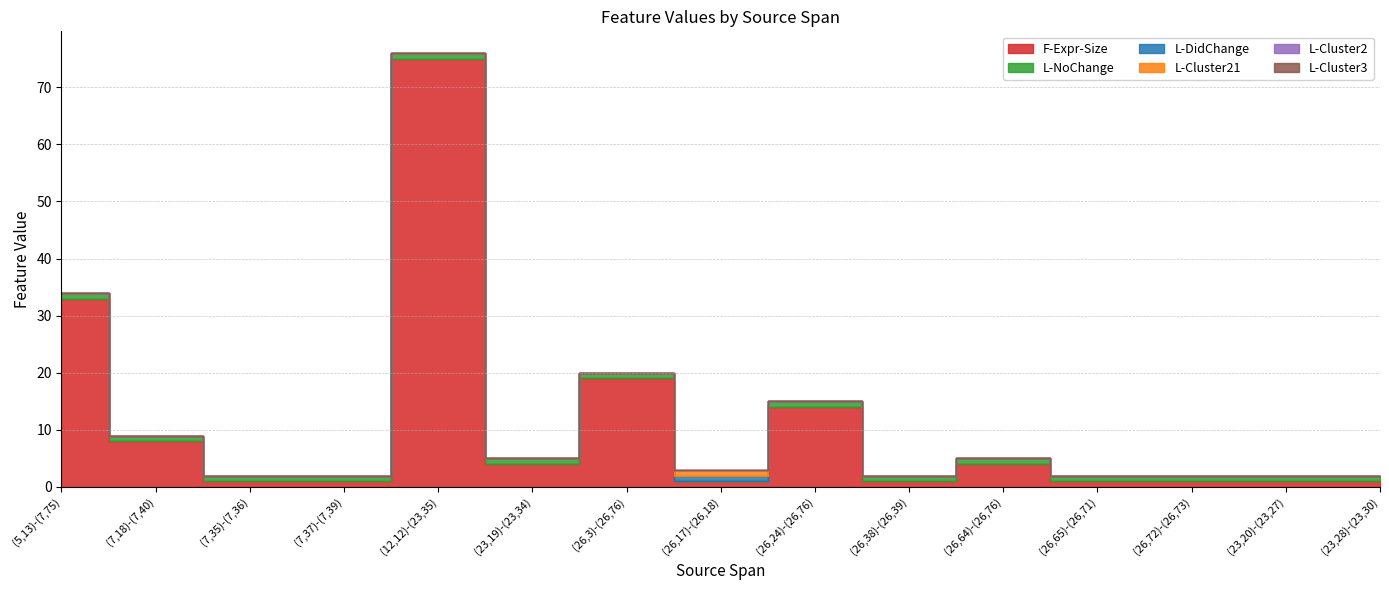

Reading left to right, list all the values displayed in this chart.

F-Expr-Size: (5,13)-(7,75)=33	(7,18)-(7,40)=8	(7,35)-(7,36)=1	(7,37)-(7,39)=1	(12,12)-(23,35)=75	(23,19)-(23,34)=4	(26,3)-(26,76)=19	(26,17)-(26,18)=1	(26,24)-(26,76)=14	(26,38)-(26,39)=1	(26,64)-(26,76)=4	(26,65)-(26,71)=1	(26,72)-(26,73)=1	(23,20)-(23,27)=1	(23,28)-(23,30)=1
L-NoChange: (5,13)-(7,75)=1	(7,18)-(7,40)=1	(7,35)-(7,36)=1	(7,37)-(7,39)=1	(12,12)-(23,35)=1	(23,19)-(23,34)=1	(26,3)-(26,76)=1	(26,17)-(26,18)=0	(26,24)-(26,76)=1	(26,38)-(26,39)=1	(26,64)-(26,76)=1	(26,65)-(26,71)=1	(26,72)-(26,73)=1	(23,20)-(23,27)=1	(23,28)-(23,30)=1
L-DidChange: (5,13)-(7,75)=0	(7,18)-(7,40)=0	(7,35)-(7,36)=0	(7,37)-(7,39)=0	(12,12)-(23,35)=0	(23,19)-(23,34)=0	(26,3)-(26,76)=0	(26,17)-(26,18)=1	(26,24)-(26,76)=0	(26,38)-(26,39)=0	(26,64)-(26,76)=0	(26,65)-(26,71)=0	(26,72)-(26,73)=0	(23,20)-(23,27)=0	(23,28)-(23,30)=0
L-Cluster21: (5,13)-(7,75)=0	(7,18)-(7,40)=0	(7,35)-(7,36)=0	(7,37)-(7,39)=0	(12,12)-(23,35)=0	(23,19)-(23,34)=0	(26,3)-(26,76)=0	(26,17)-(26,18)=1	(26,24)-(26,76)=0	(26,38)-(26,39)=0	(26,64)-(26,76)=0	(26,65)-(26,71)=0	(26,72)-(26,73)=0	(23,20)-(23,27)=0	(23,28)-(23,30)=0
L-Cluster2: (5,13)-(7,75)=0	(7,18)-(7,40)=0	(7,35)-(7,36)=0	(7,37)-(7,39)=0	(12,12)-(23,35)=0	(23,19)-(23,34)=0	(26,3)-(26,76)=0	(26,17)-(26,18)=0	(26,24)-(26,76)=0	(26,38)-(26,39)=0	(26,64)-(26,76)=0	(26,65)-(26,71)=0	(26,72)-(26,73)=0	(23,20)-(23,27)=0	(23,28)-(23,30)=0
L-Cluster3: (5,13)-(7,75)=0	(7,18)-(7,40)=0	(7,35)-(7,36)=0	(7,37)-(7,39)=0	(12,12)-(23,35)=0	(23,19)-(23,34)=0	(26,3)-(26,76)=0	(26,17)-(26,18)=0	(26,24)-(26,76)=0	(26,38)-(26,39)=0	(26,64)-(26,76)=0	(26,65)-(26,71)=0	(26,72)-(26,73)=0	(23,20)-(23,27)=0	(23,28)-(23,30)=0